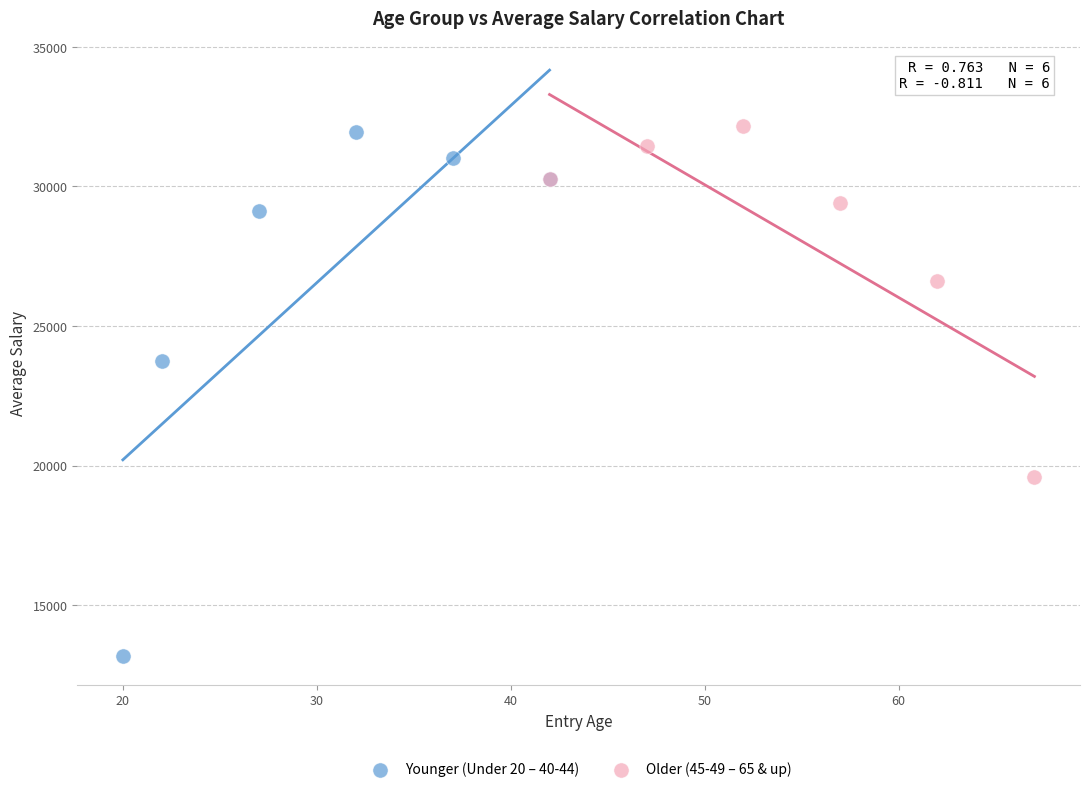

Which series has the largest Y range (max minus min)?

Younger (Under 20 – 40-44)